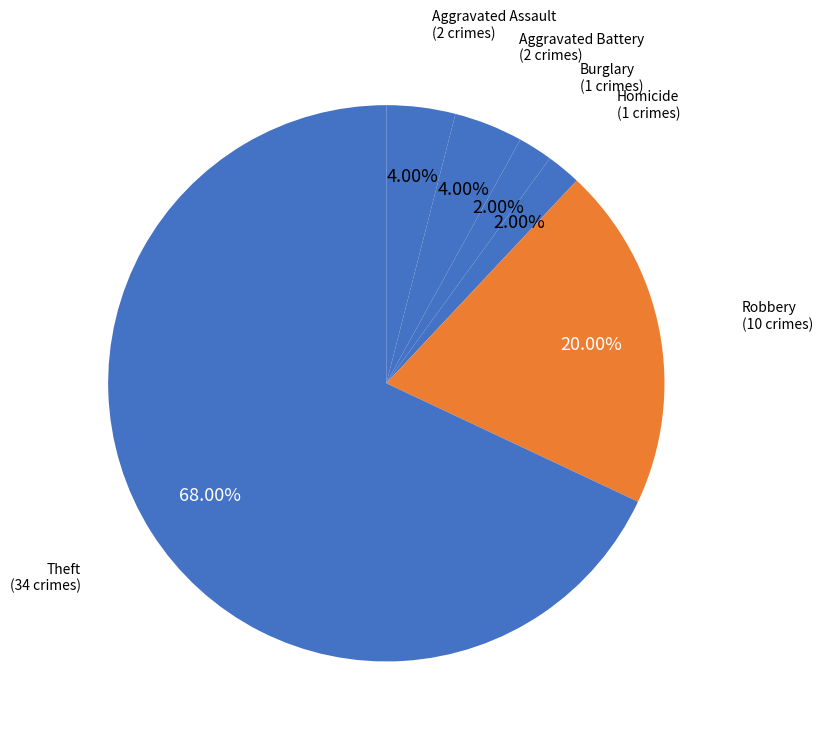

How many segments does this pie chart have?

6